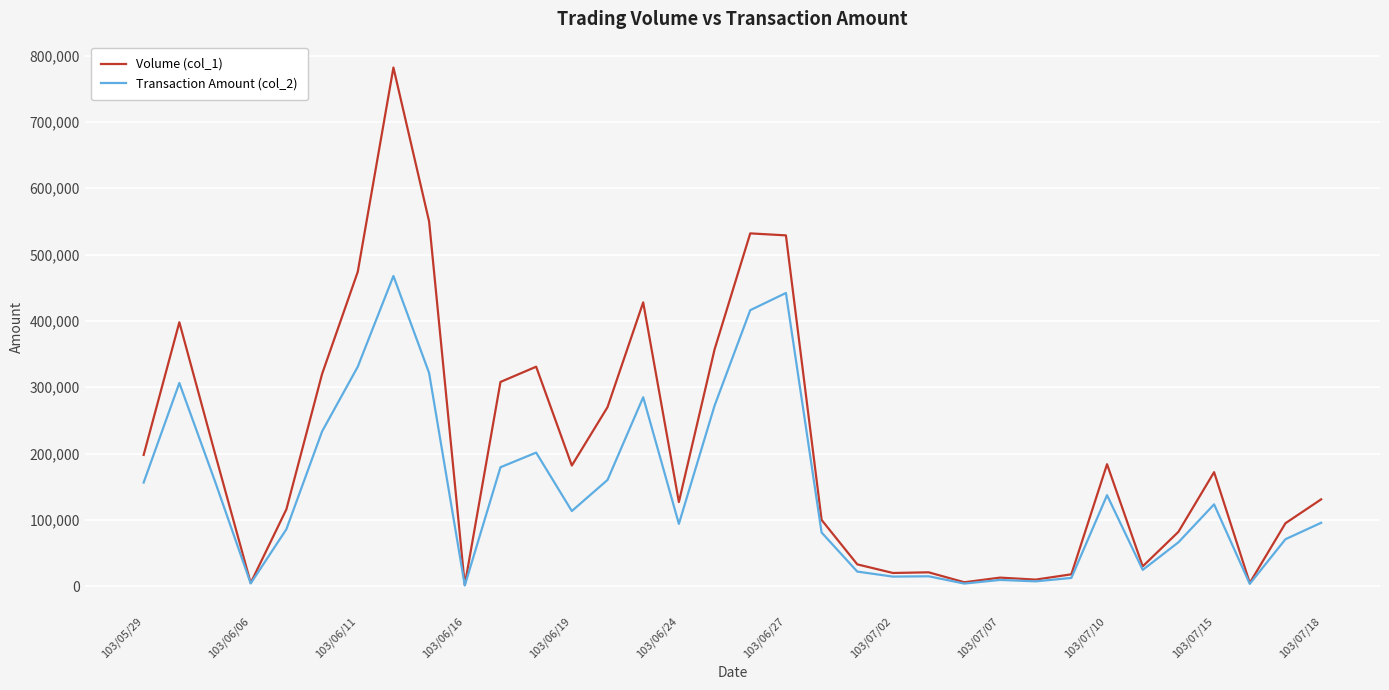

Count the number of data series in this chart.

2